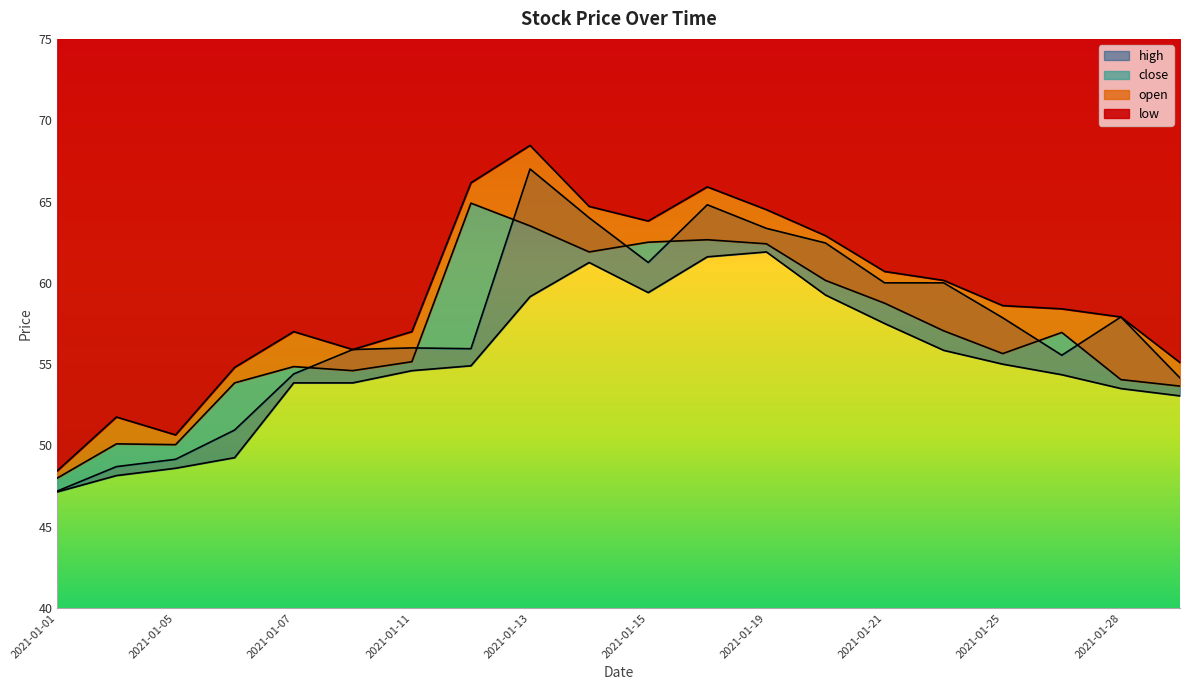

What is the difference between the highest and lowest values at 2021-01-01?

1.3